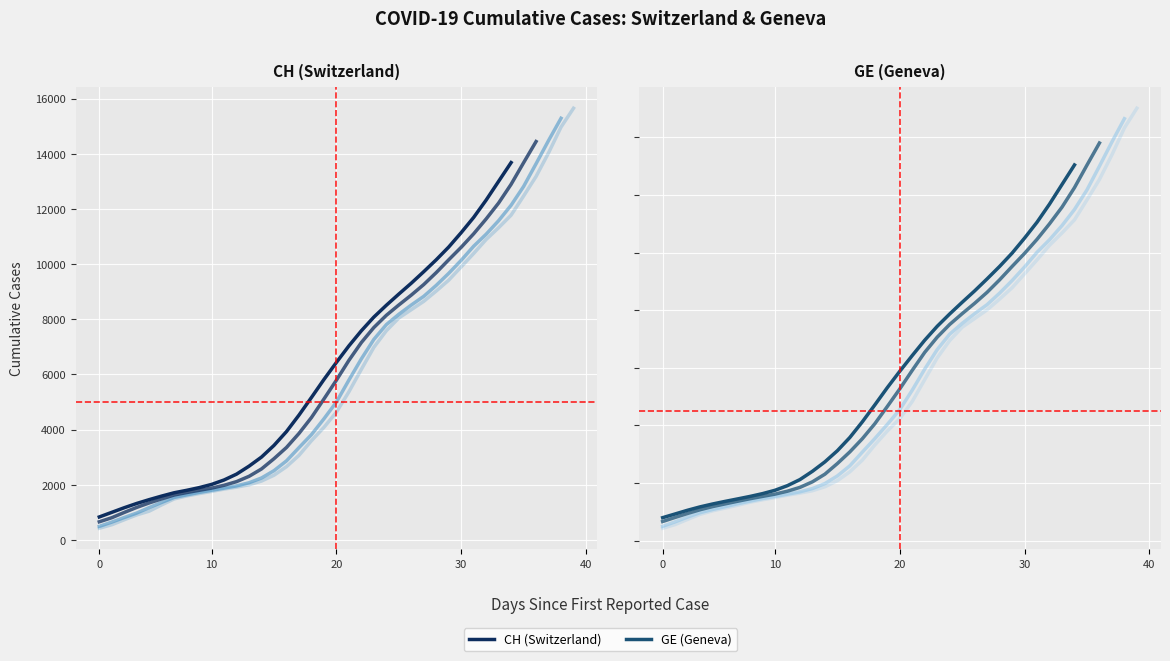

What is the difference between the maximum and minimum values in the GE (Geneva) (line 1) series?

14581.5